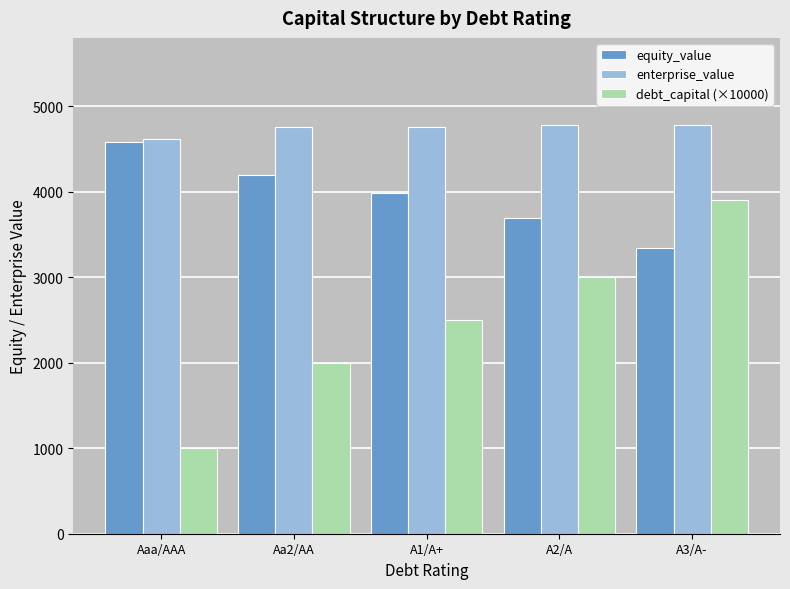

How many groups of bars are there?

5